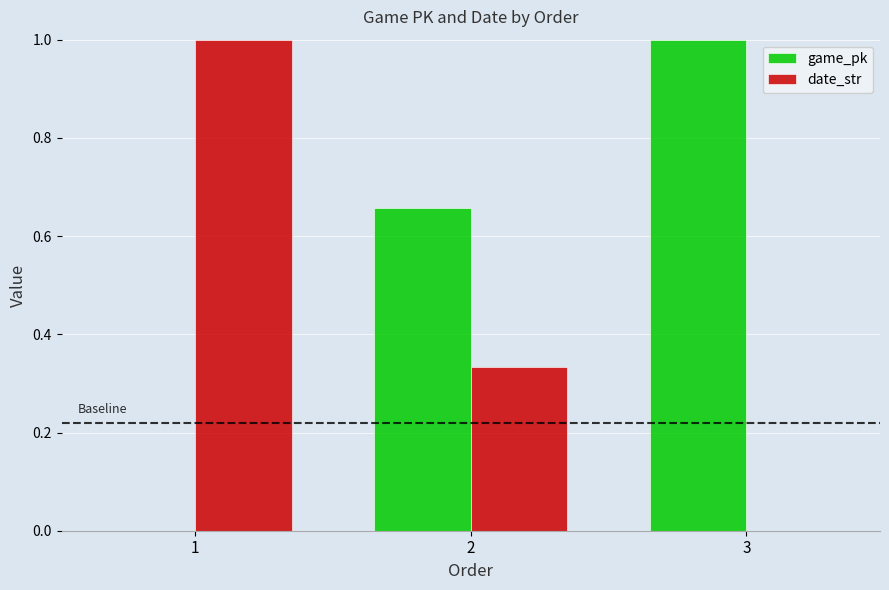

Is it true that date_str equals 1.6 at 1?

False